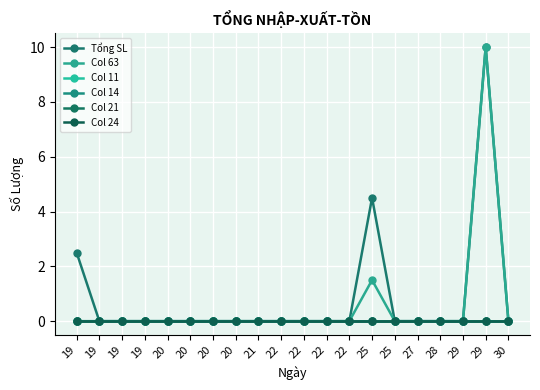

Is this an area chart (filled region under the line)?

No